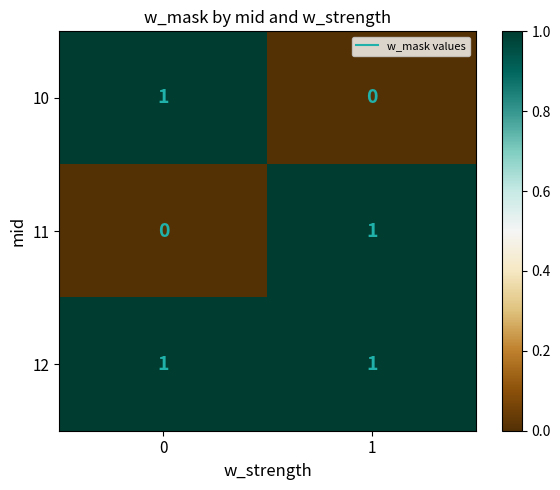

The 11 series shows 1 at 1. True or false?

True